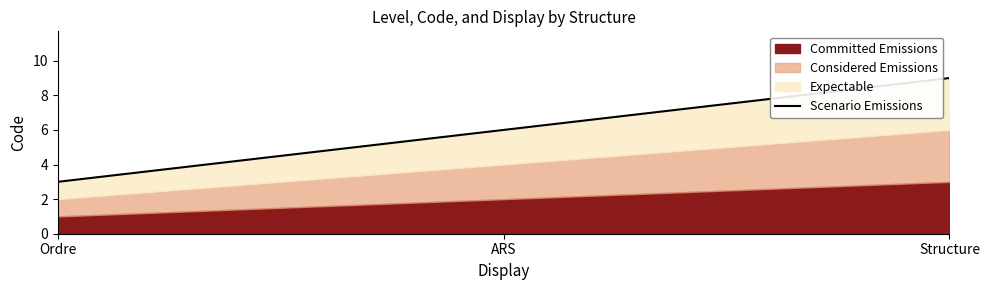

How many lines are shown in the chart?

1